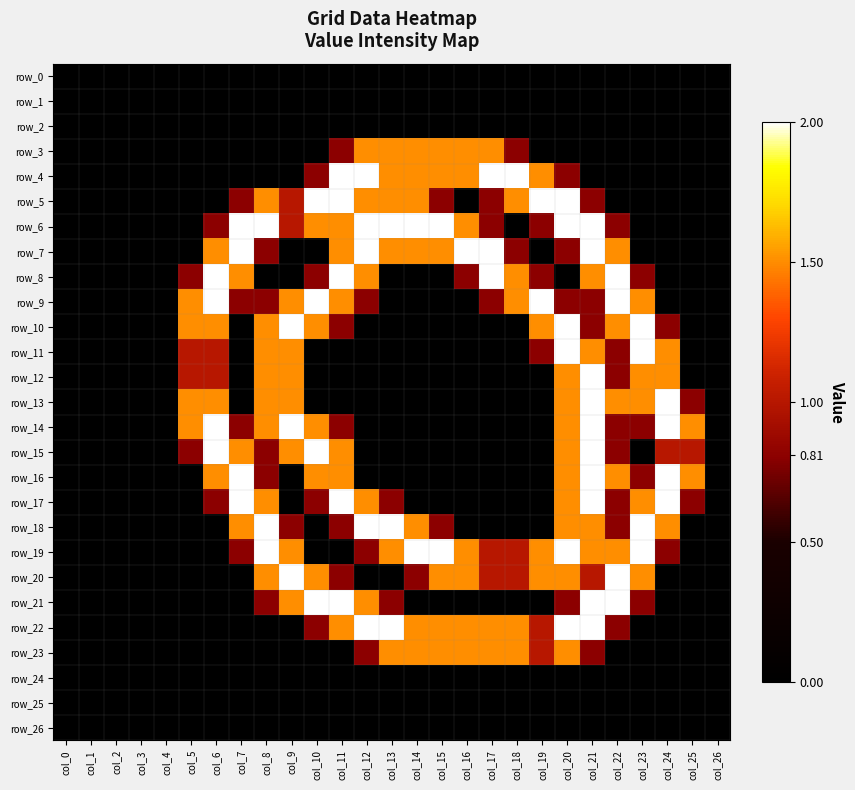

Which label corresponds to the smallest value in the chart?

col_0